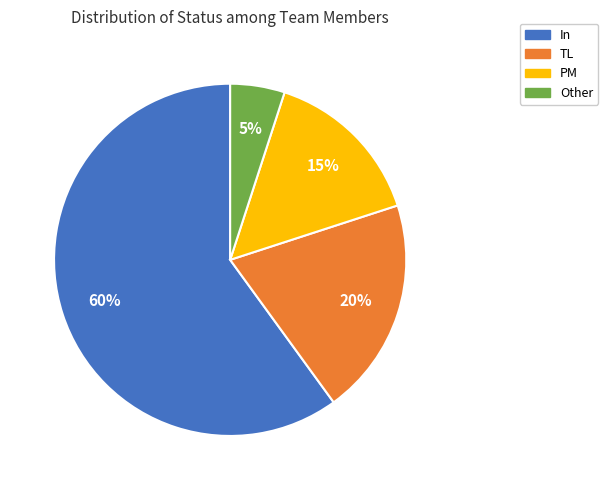

Which slice represents more than half of the pie?

In